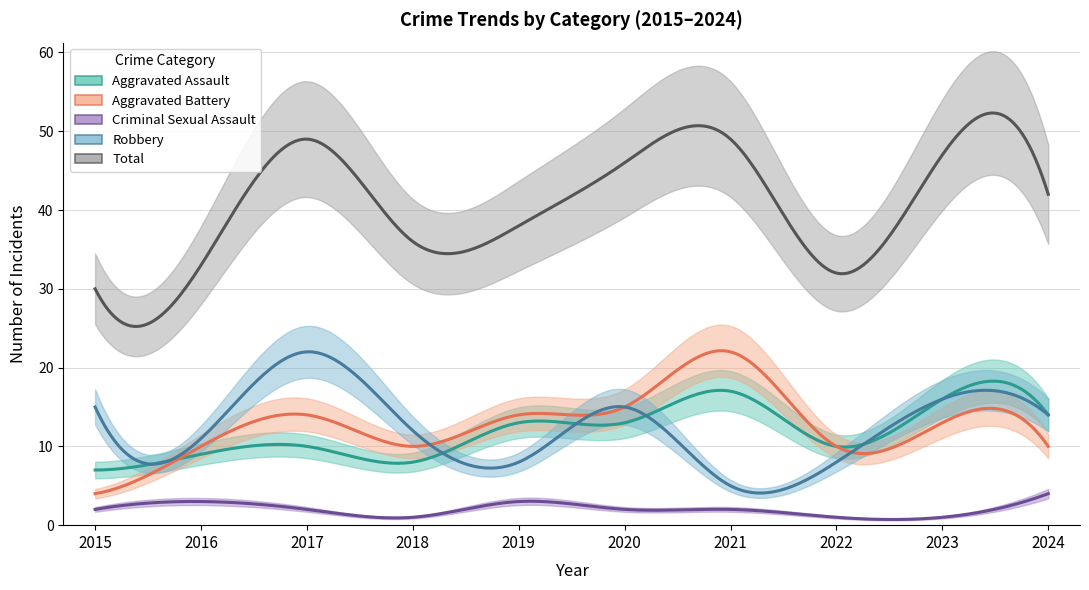

Which series has the widest spread of values?

Total